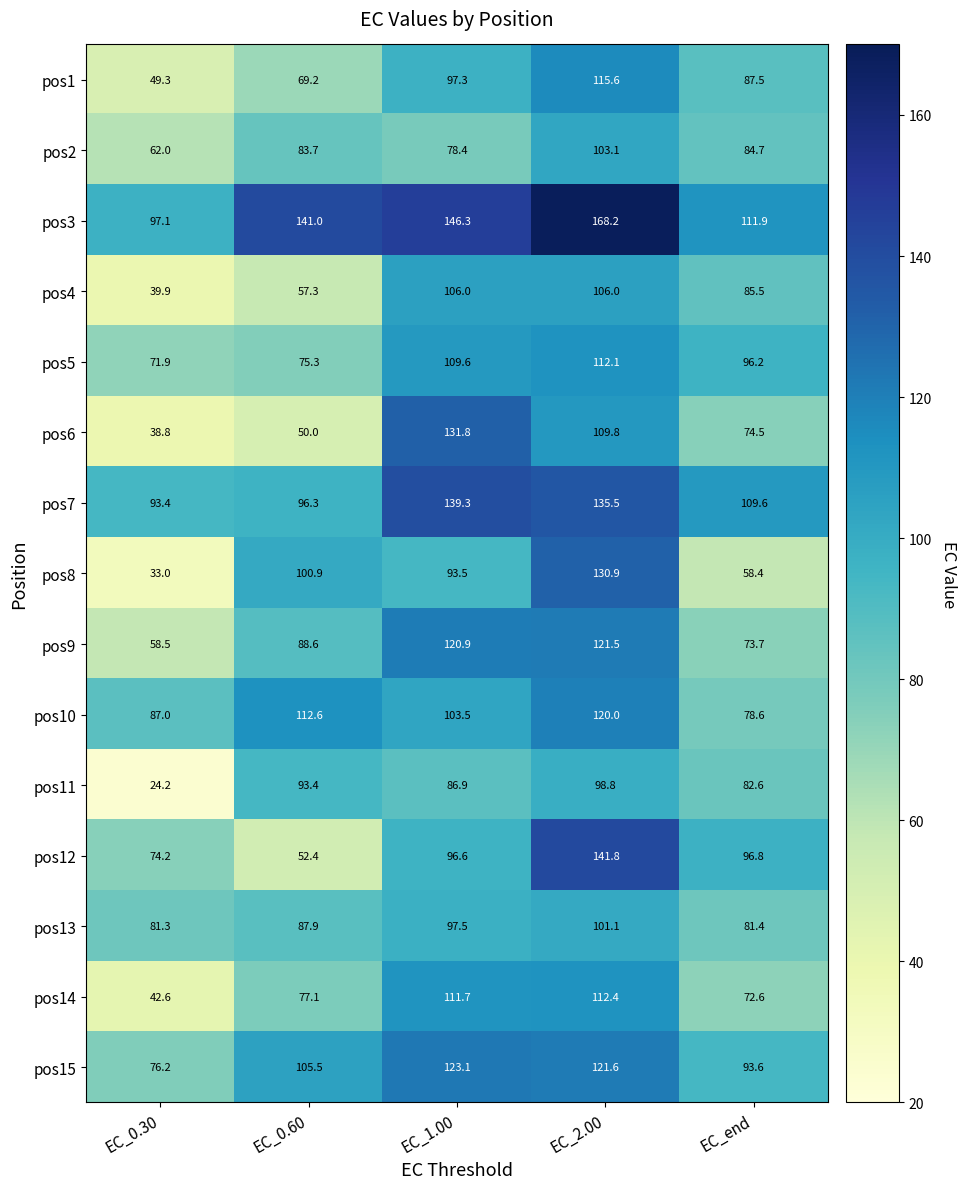

How many categories are shown in the chart?

5